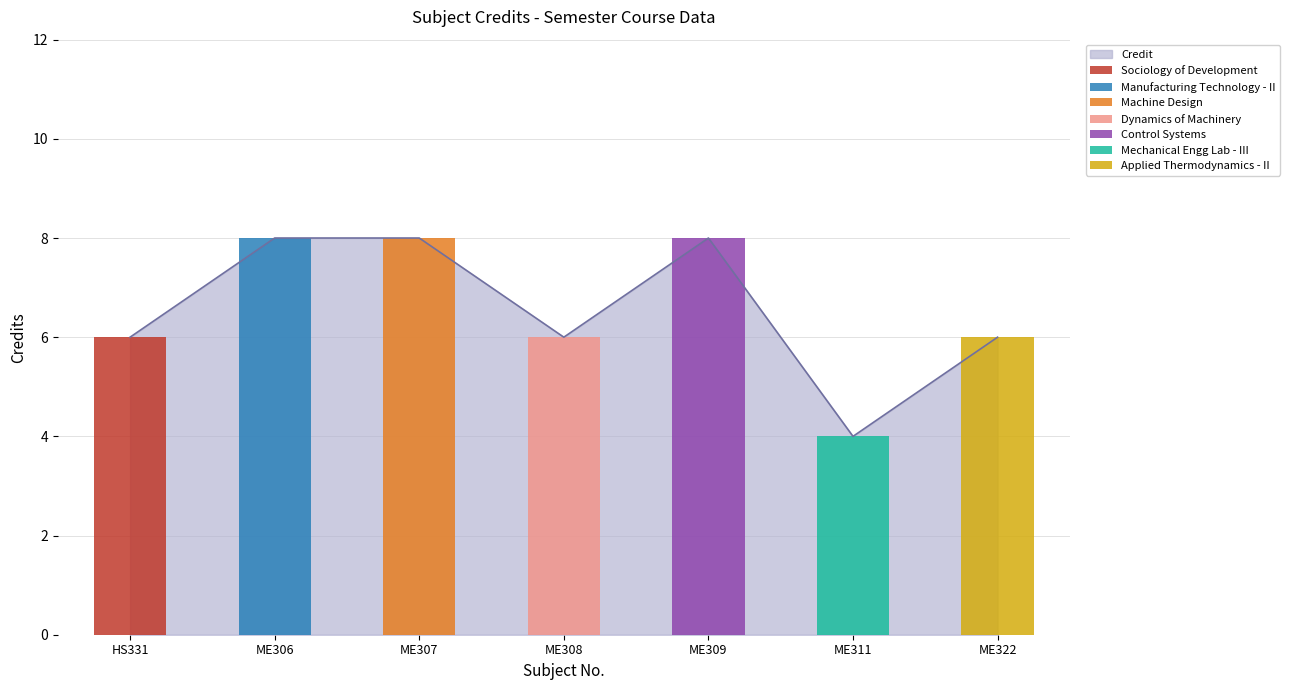

What is the smallest value displayed?

4